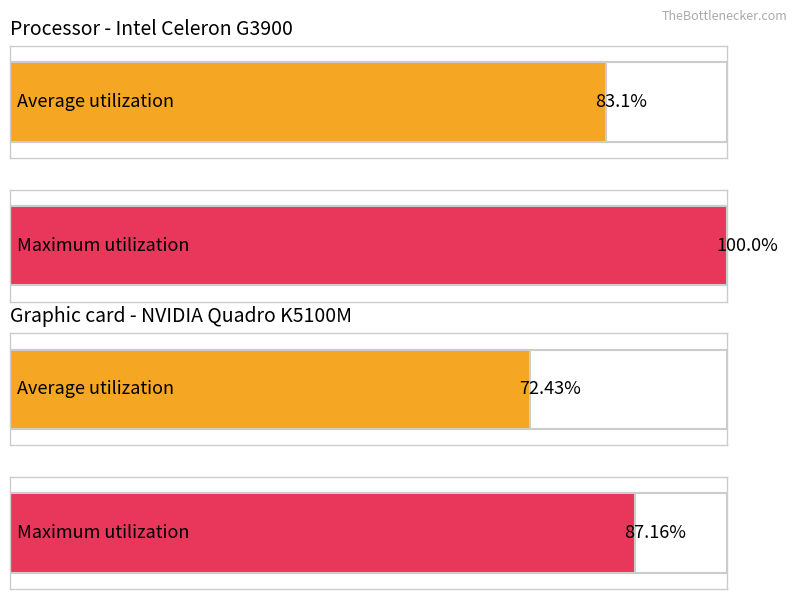

What is the value of the Average utilization bar at the 1st from the left?

83.1